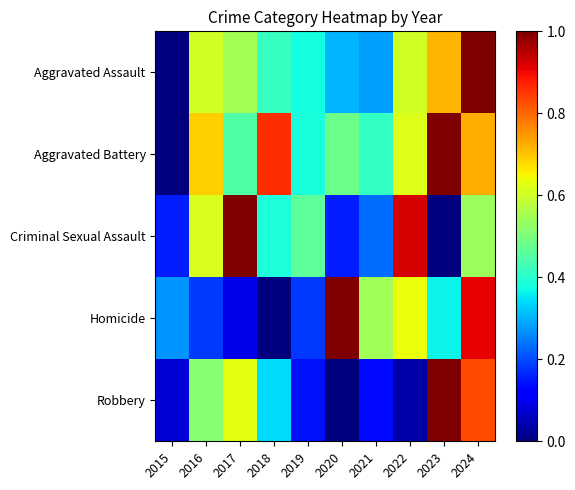

Count the number of data series in this chart.

5